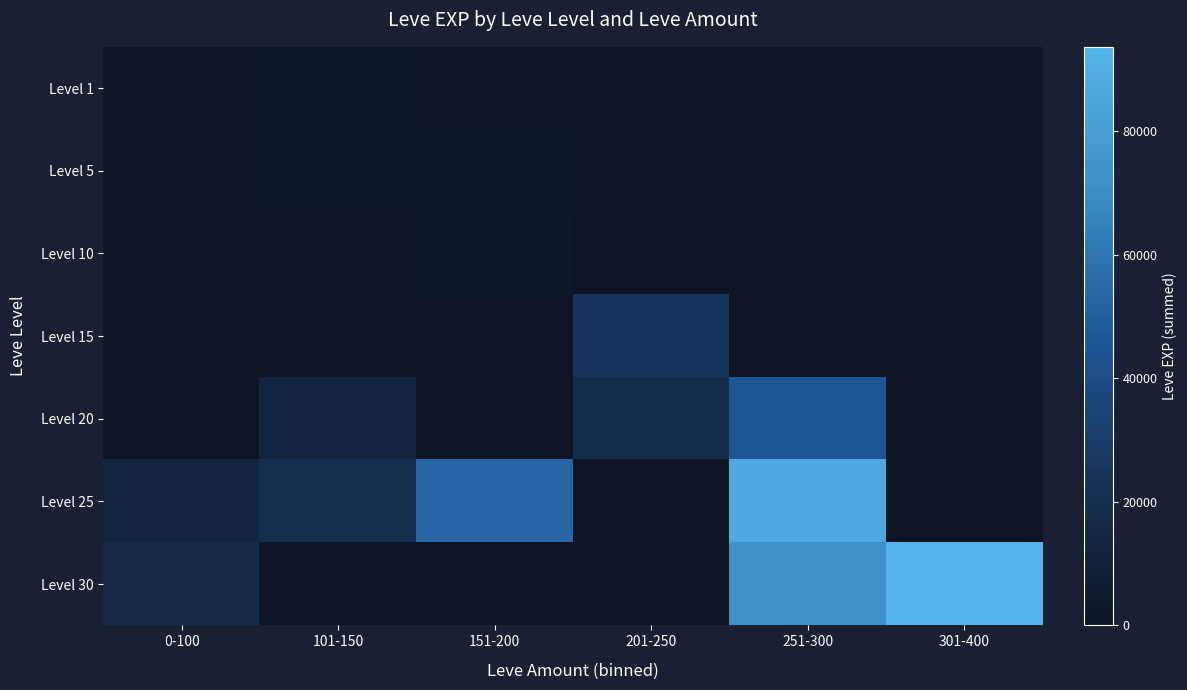

Where does the Level 10 series first go above 220?

151-200